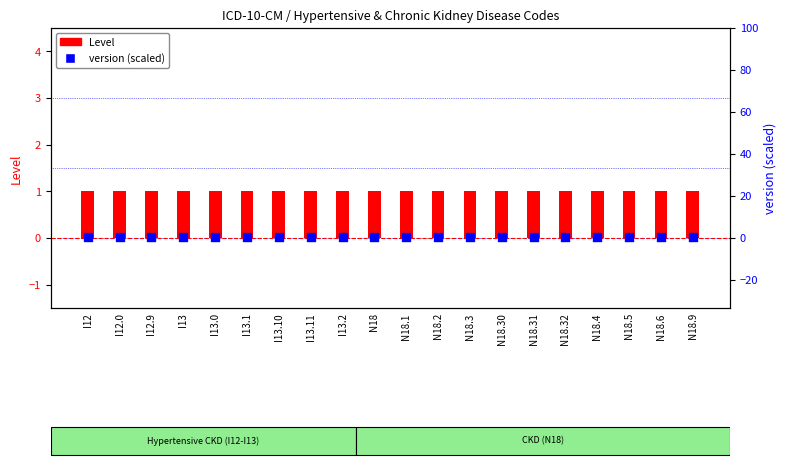

Which series has the largest Y range (max minus min)?

Level